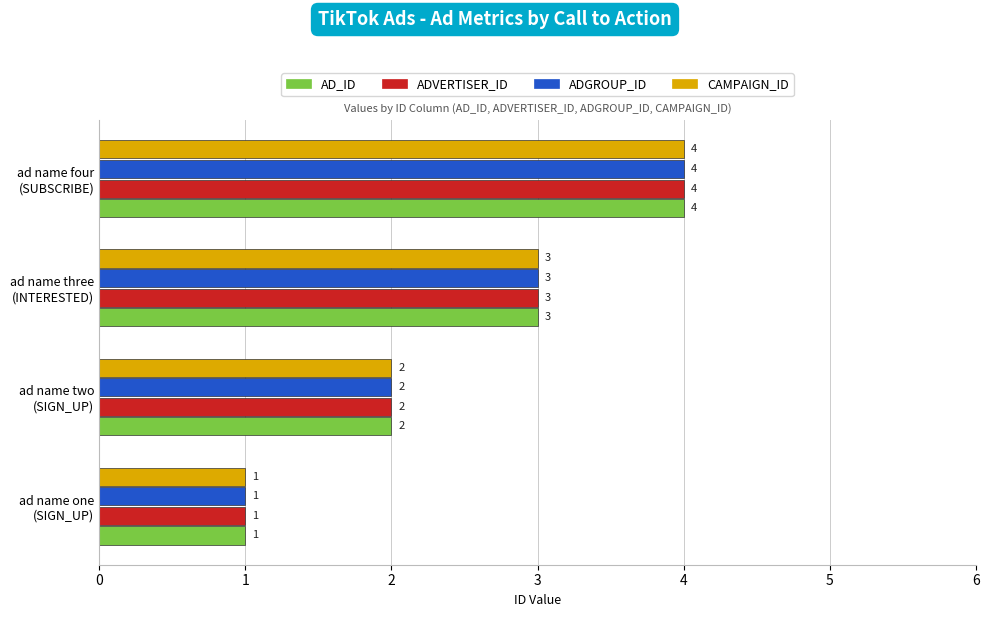

What is the sum of all ADVERTISER_ID values?

10